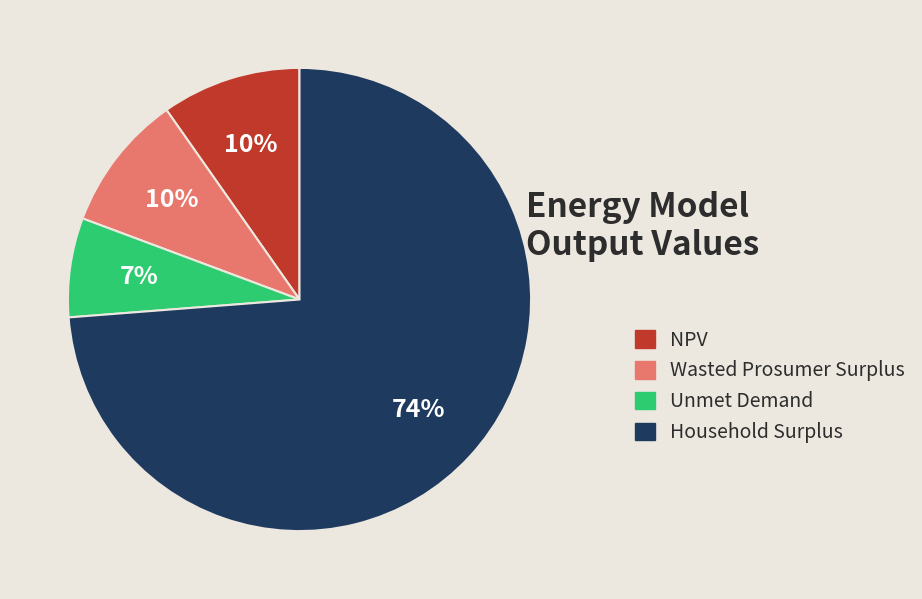

Combined, do Wasted Prosumer Surplus and Household Surplus account for over 50%?

Yes